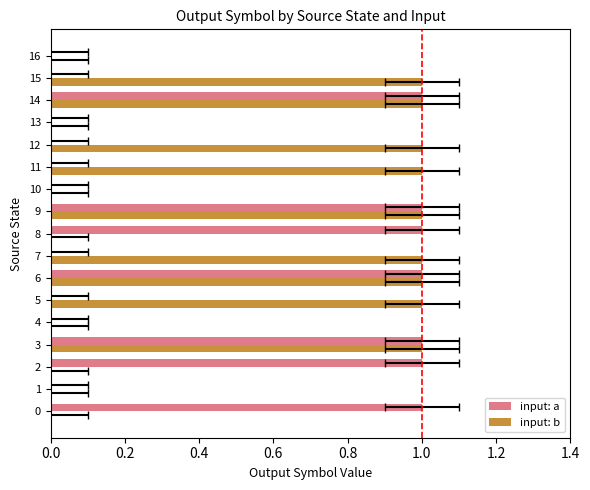

Are the bars grouped side by side (vs. stacked)?

Yes